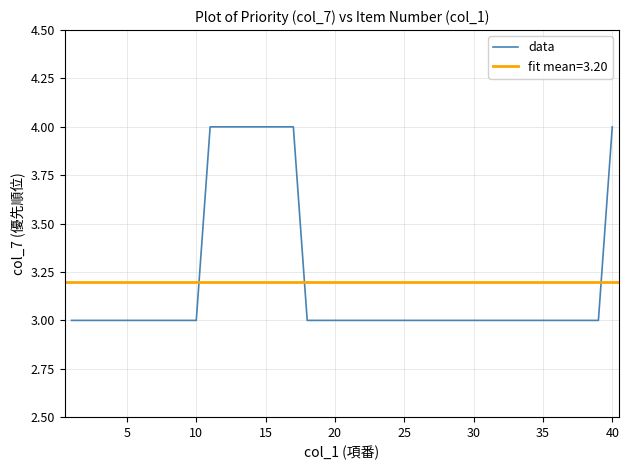

What is the smallest value displayed?

3